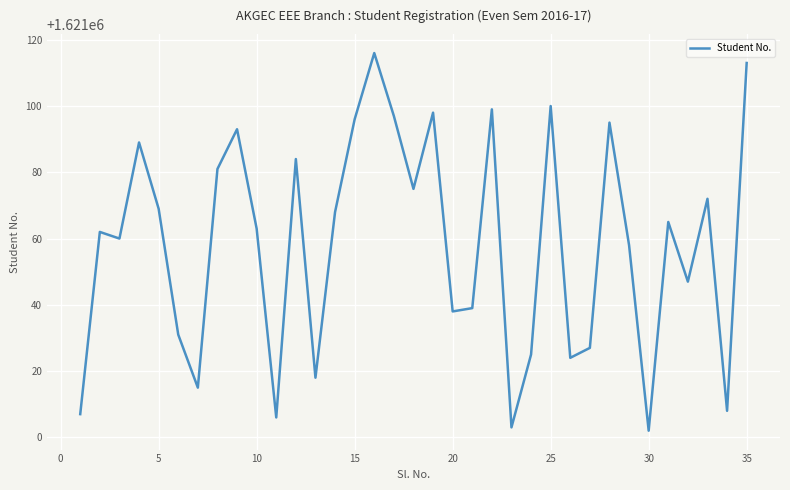

What is the maximum value shown in the chart?

1621116